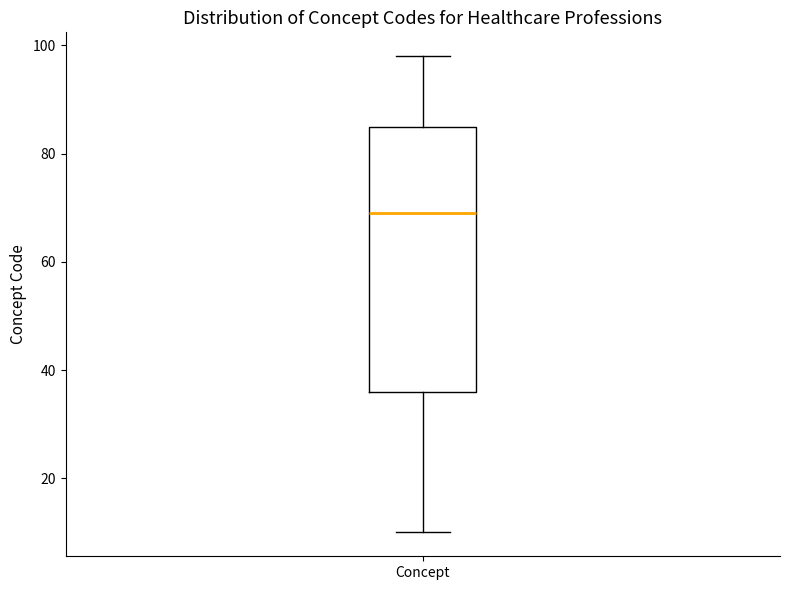

Where does the median line of the box for Concept sit on the y-axis? The values are not printed on the chart, so give them approximately, as read against the axis.

70